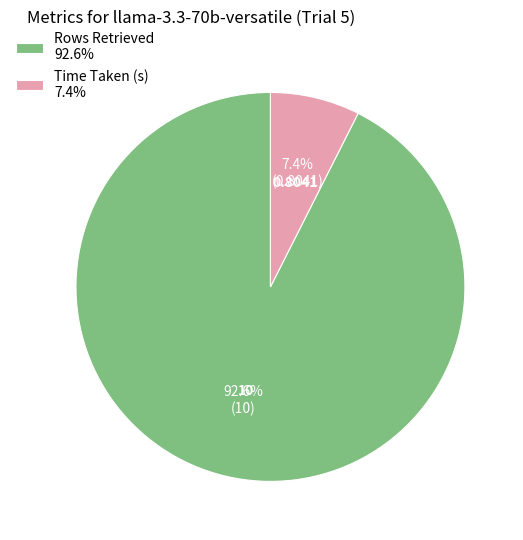

To the nearest percent, what is the difference between the Rows Retrieved and Time Taken (s) slice percentages?

85%